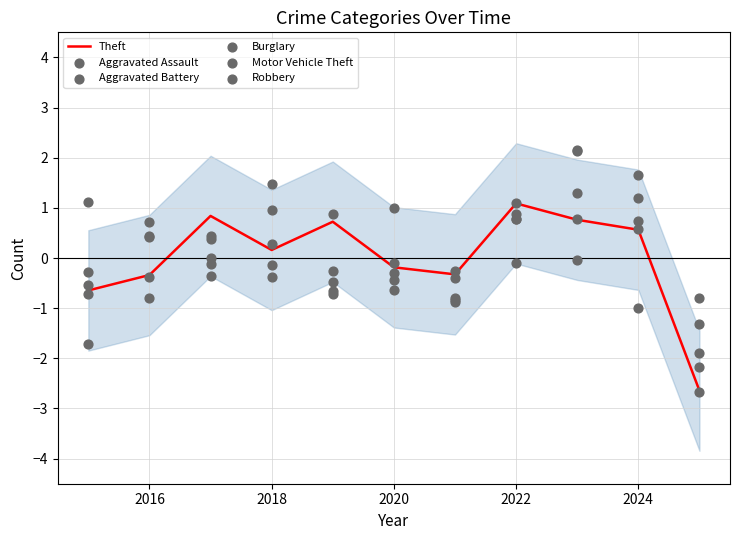

At how many categories does at least one series exceed 0?

9